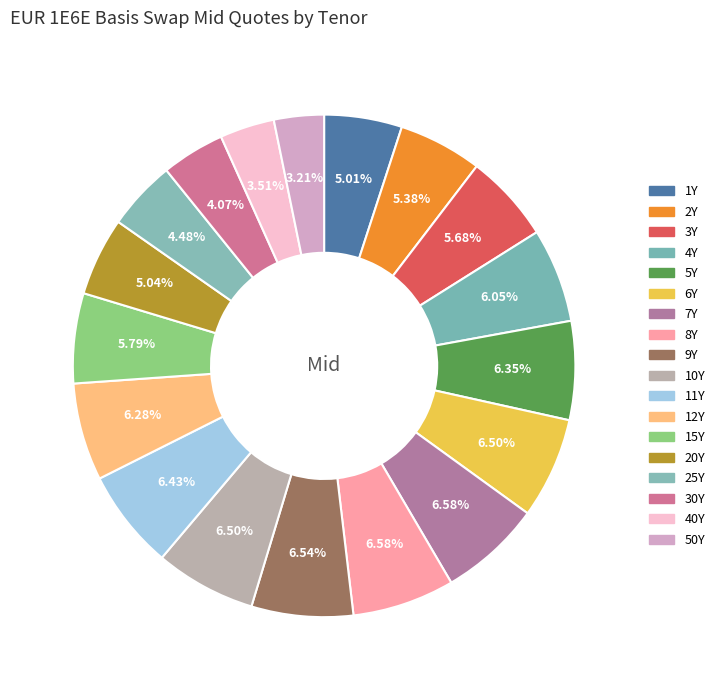

Do 5Y and 10Y together represent more than half of the pie?

No